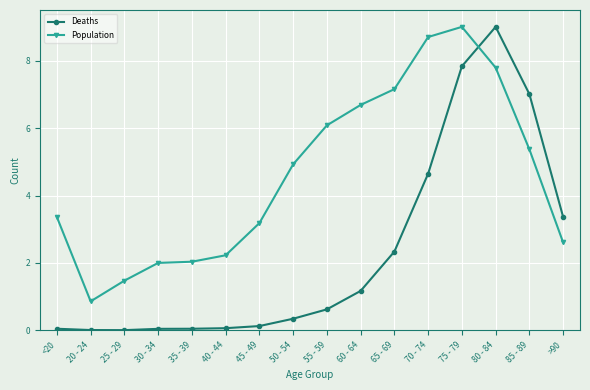

How many times do Population and Deaths cross each other?

1